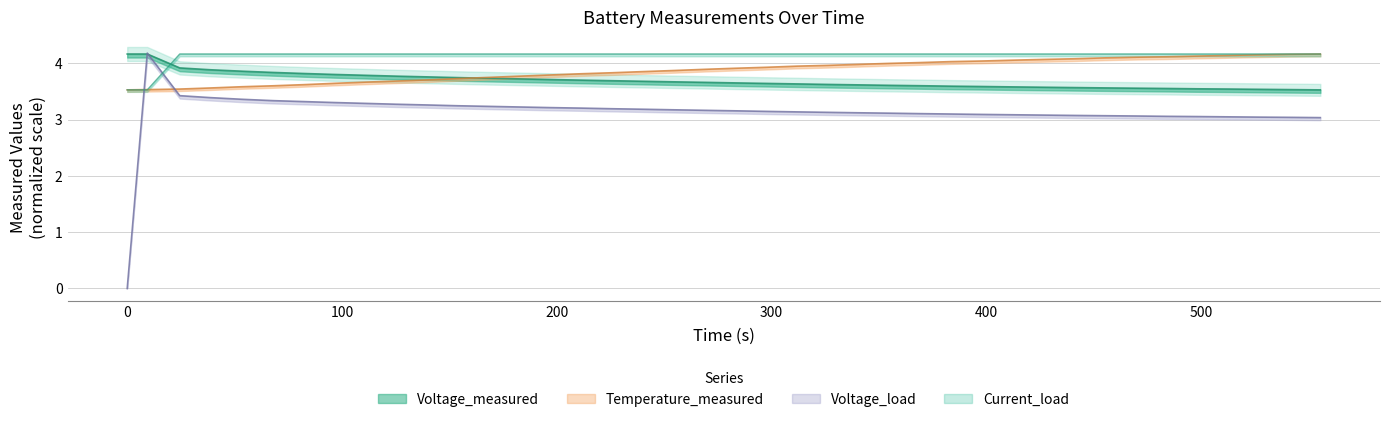

Does the chart display data point markers on the line(s)?

No